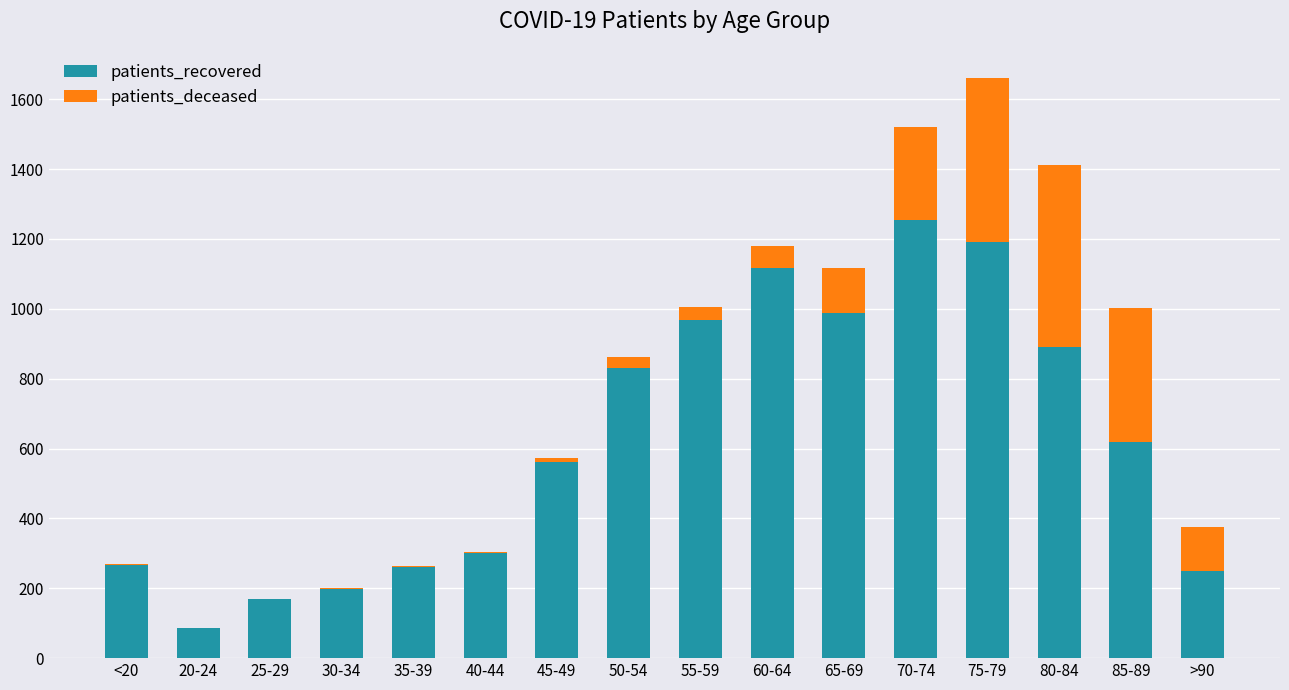

Count the number of data series in this chart.

2